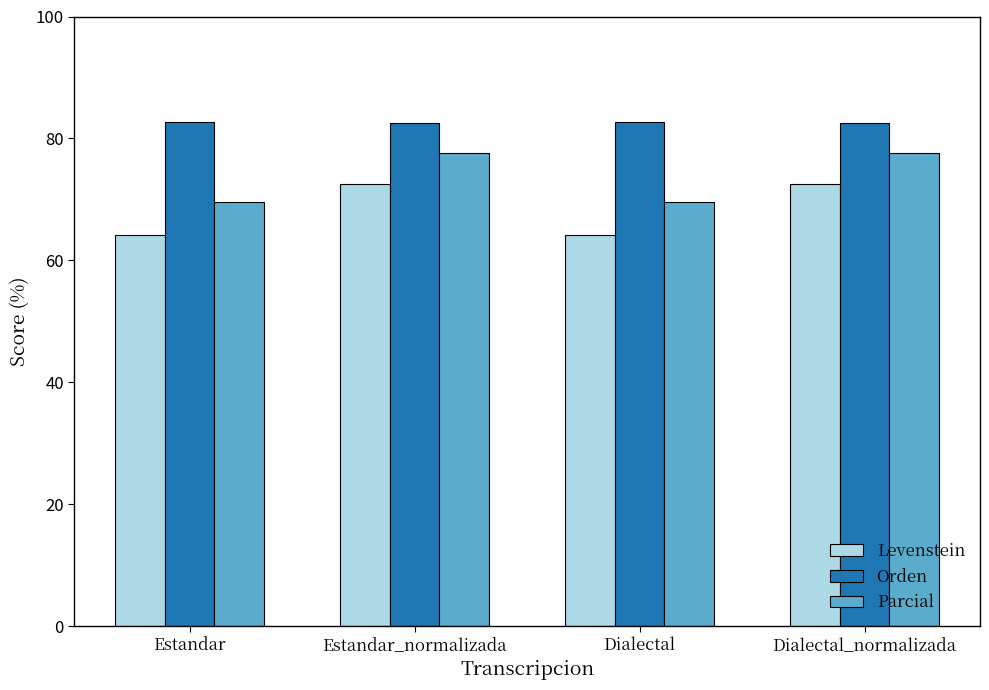

What are all the series names shown in the legend?

Levenstein, Orden, Parcial